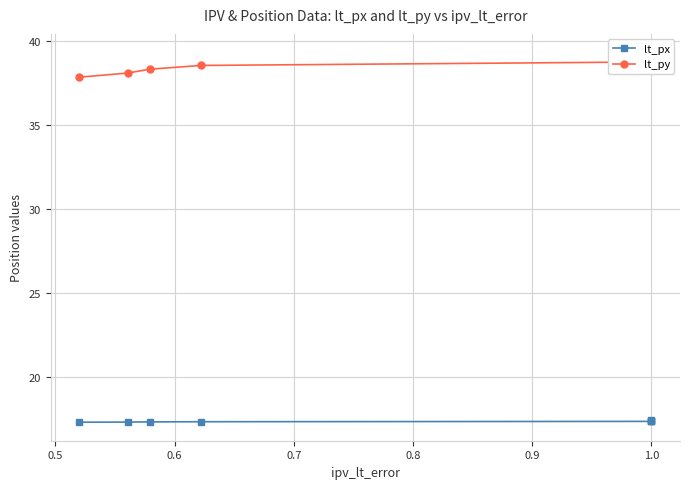

Is this an area chart (filled region under the line)?

No